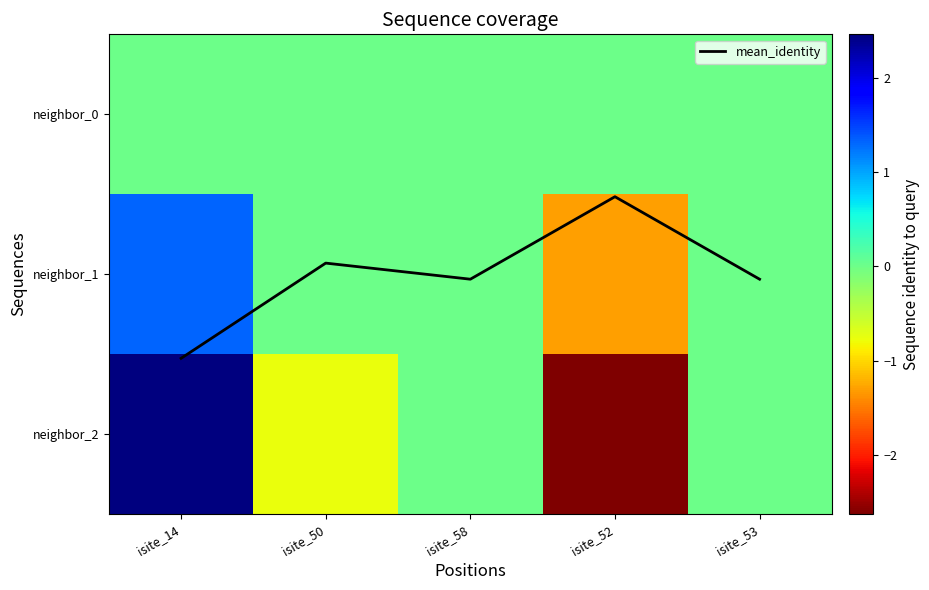

What value does the neighbor_2 series have at isite_52?

-2.6